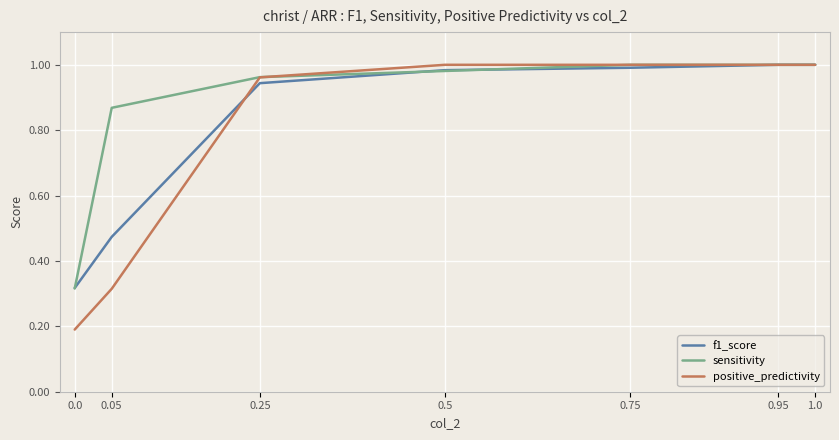

What are all the series names shown in the legend?

f1_score, sensitivity, positive_predictivity